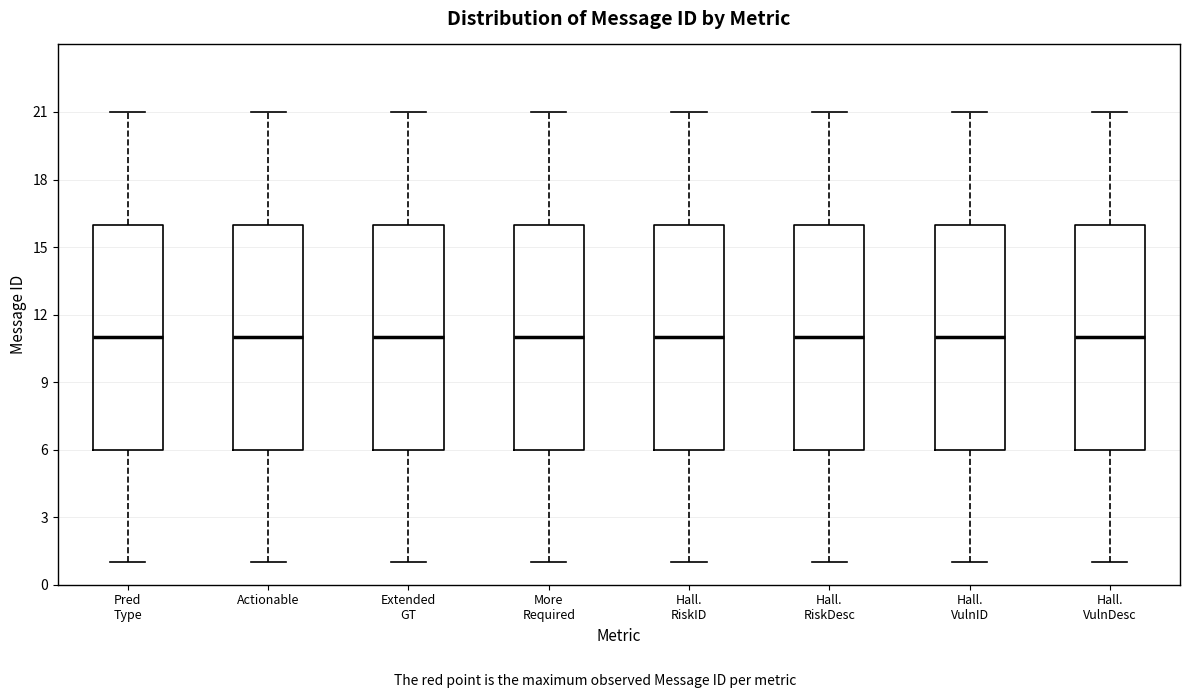

Where is the upper edge of the box for Hall. RiskID on the y-axis? The values are not printed on the chart, so give them approximately, as read against the axis.

16